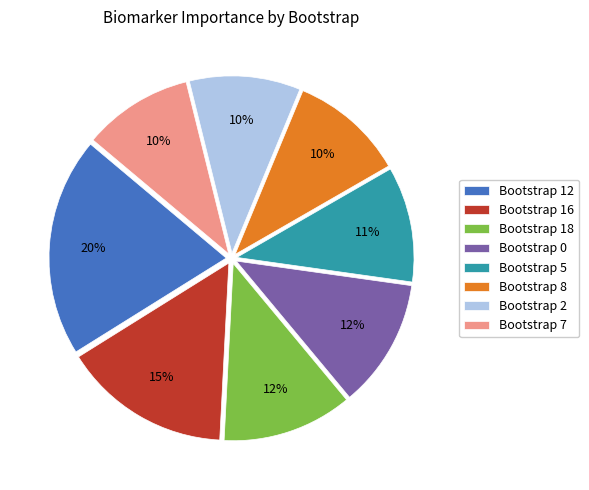

The Bootstrap 8 slice represents 1% of the pie. True or false?

False